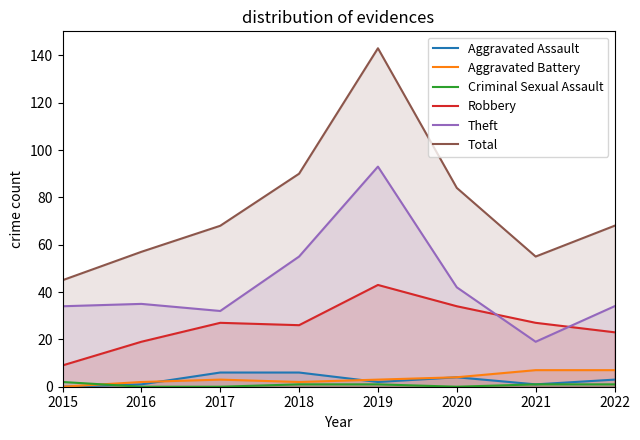

Is it true that Robbery equals 14 at 2022?

False